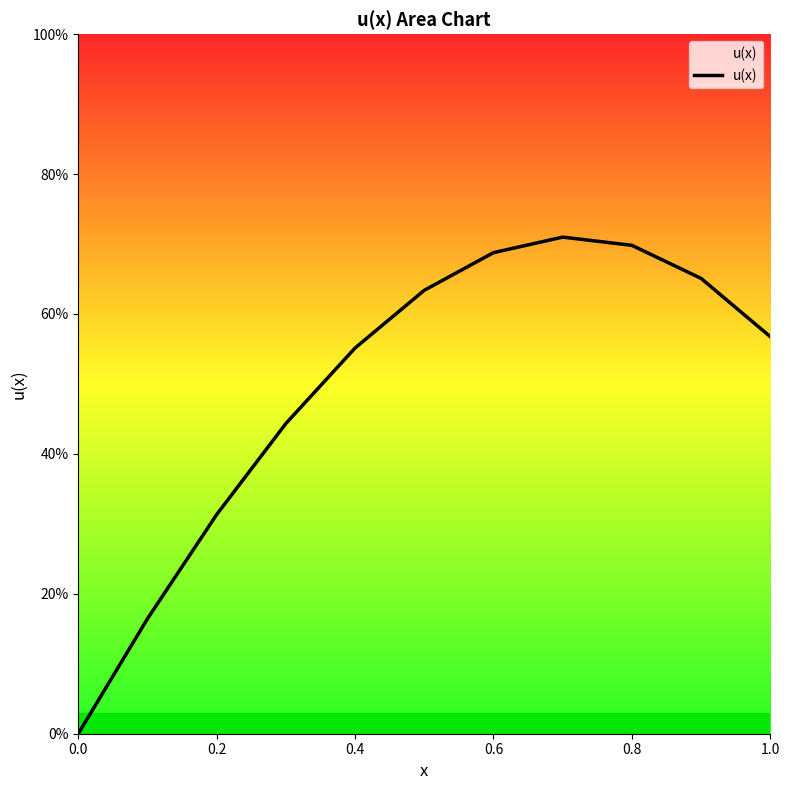

Does the chart have visible grid lines?

No